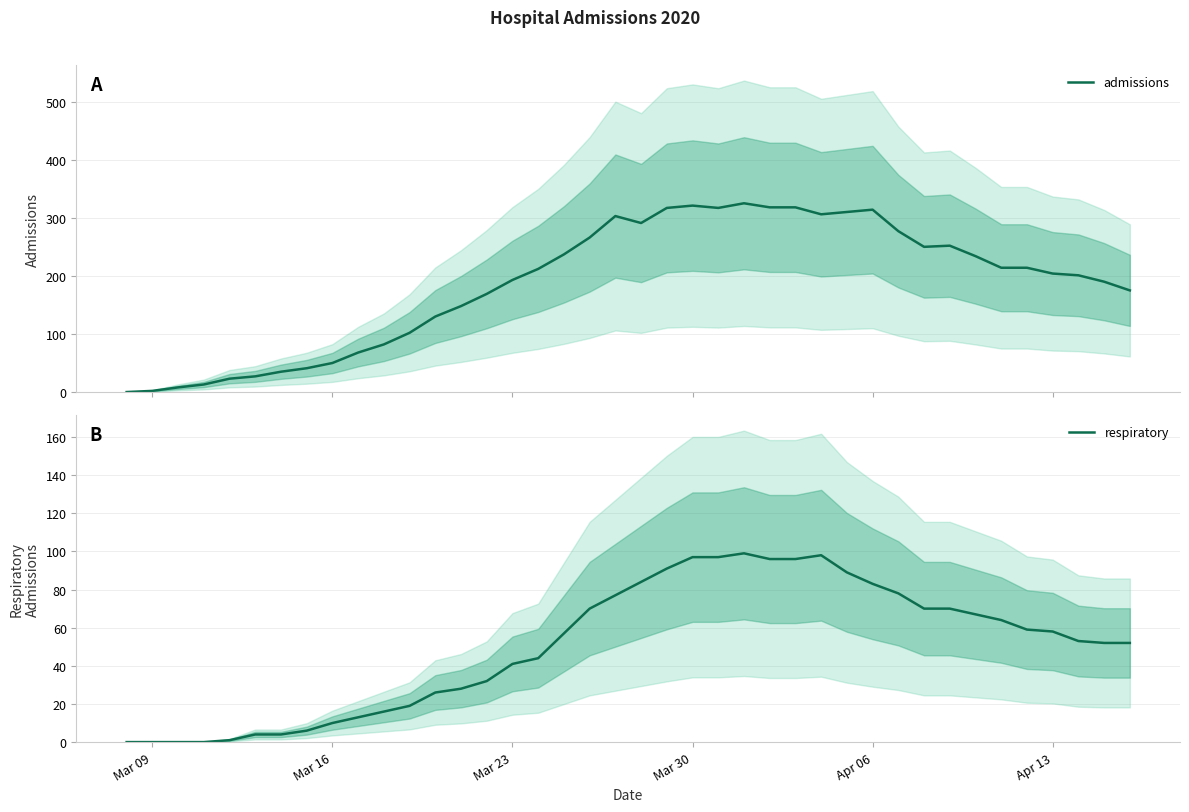

How many lines are shown in the chart?

2